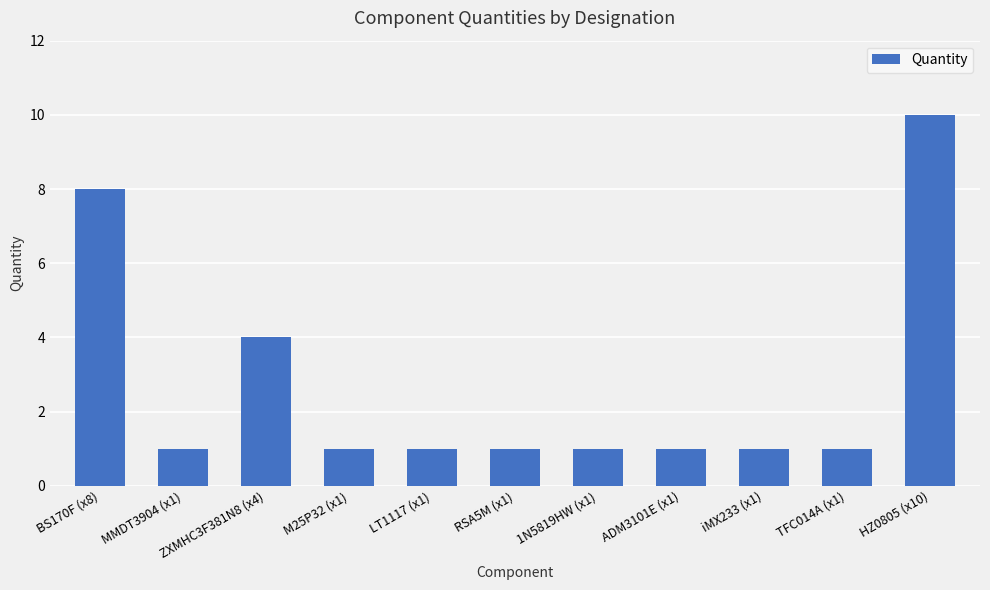

What is the greatest value displayed?

10